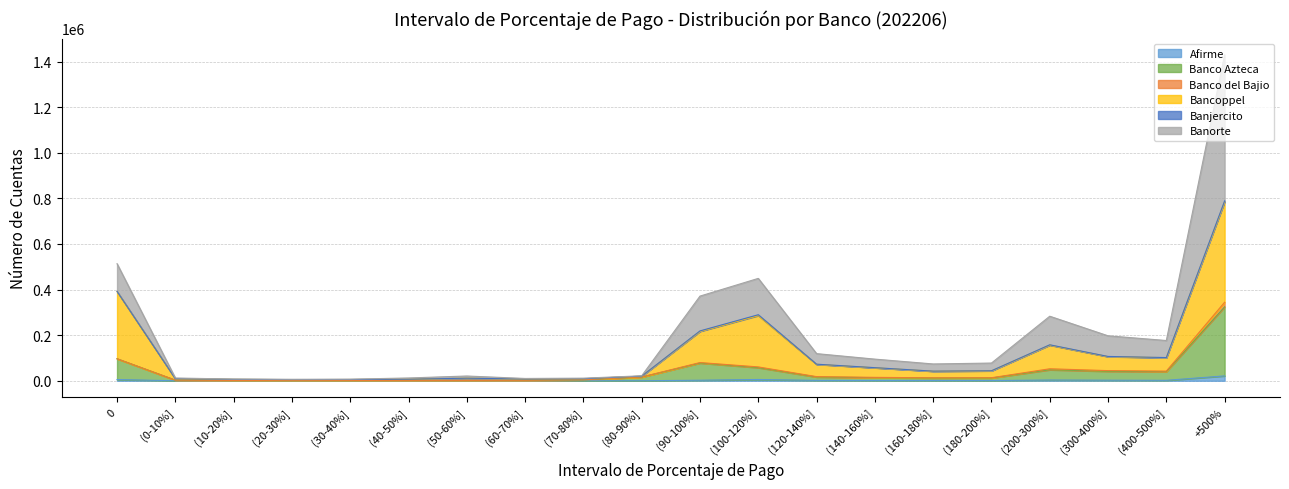

True or false: Banorte has a value of 2787 at (0-10%].

True